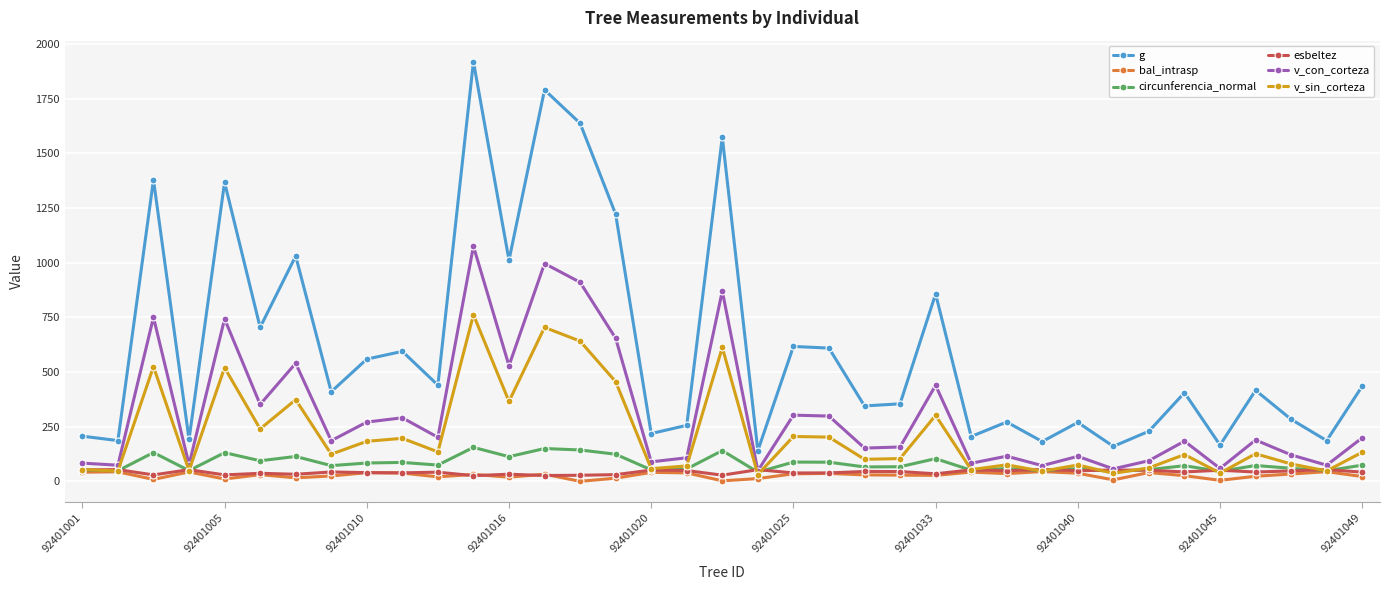

What is the value of the v_sin_corteza point at the 11th from the left?

134.6